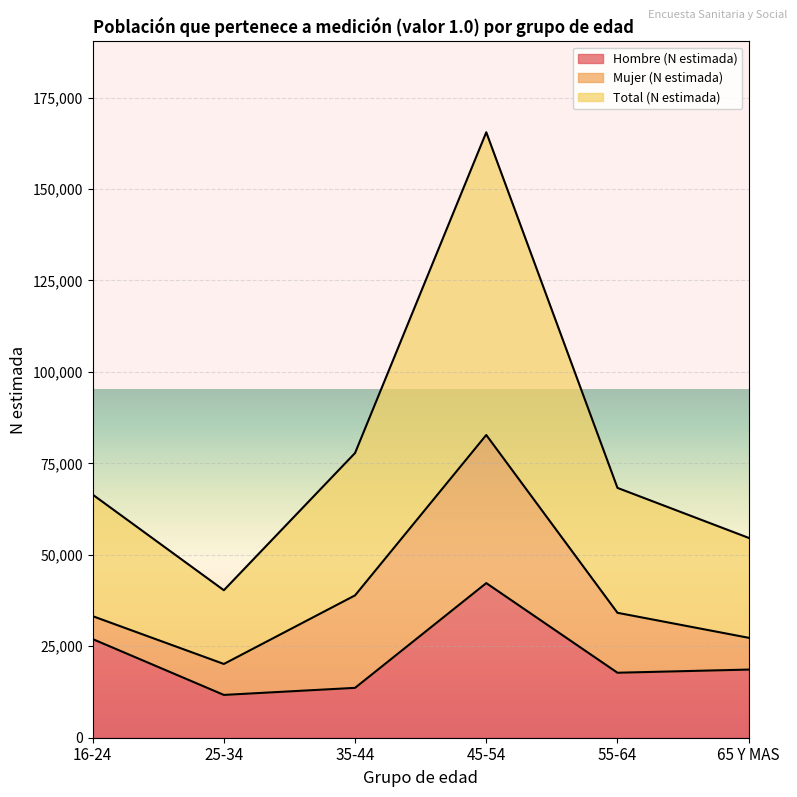

True or false: Total (N estimada) and Hombre (N estimada) cross at least once.

False